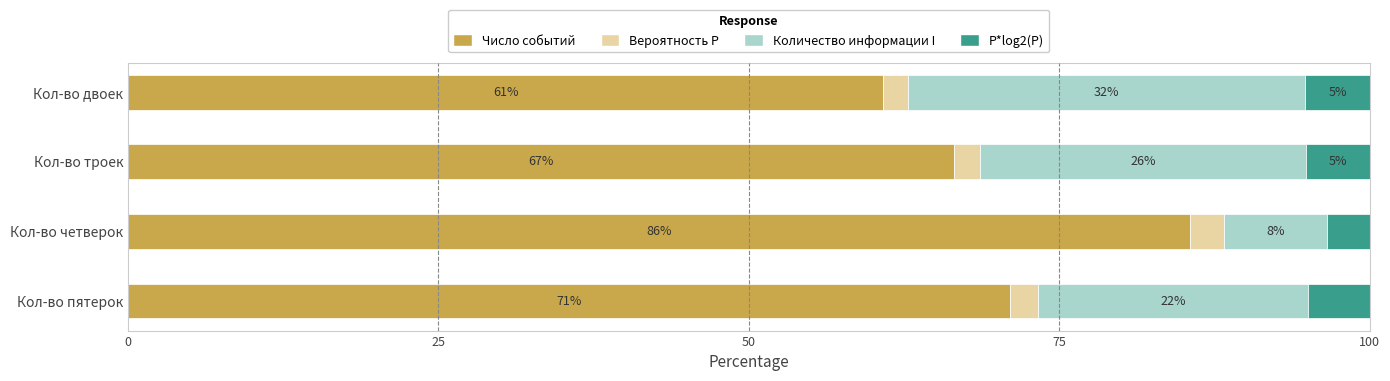

What is the value of the Вероятность P bar at the 1st from the left?

2.3